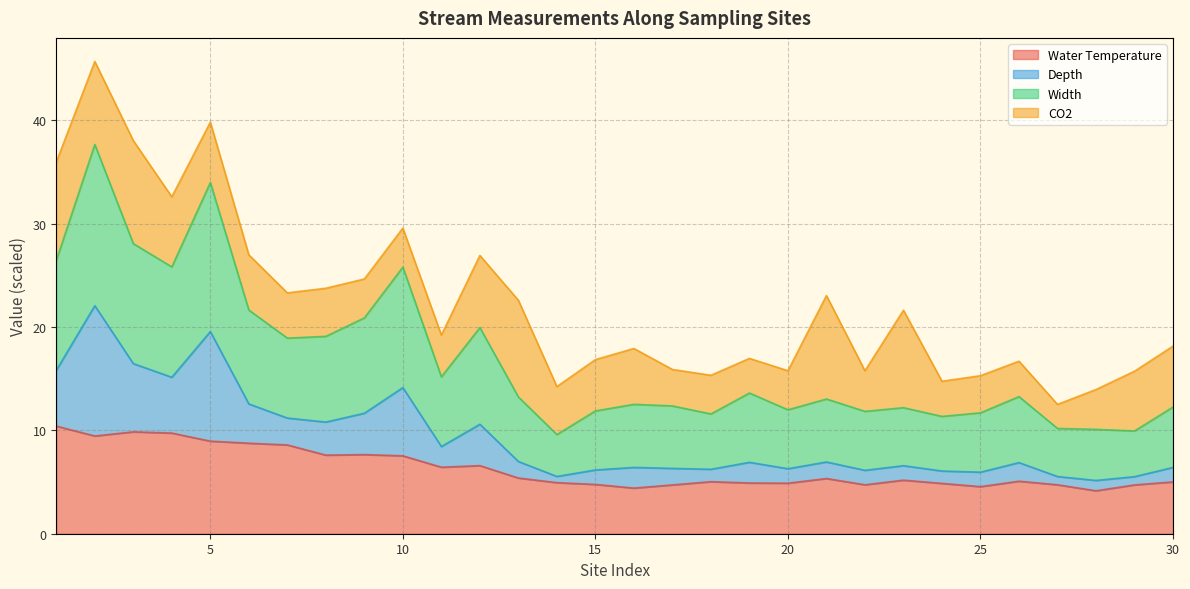

What is the highest value of the Water Temperature series?

10.4